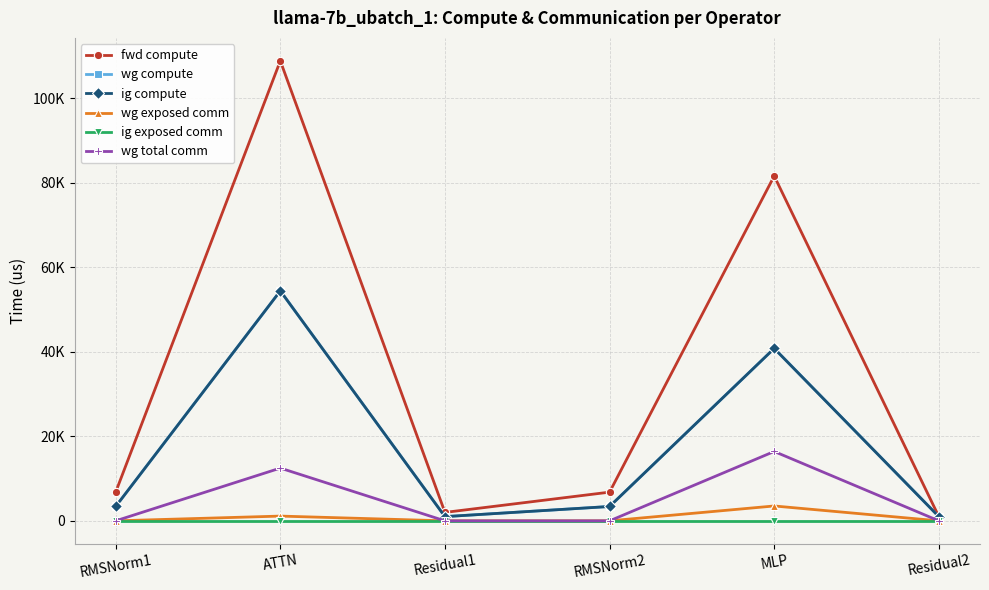

Is it true that wg total comm equals 0.0 at RMSNorm1?

True